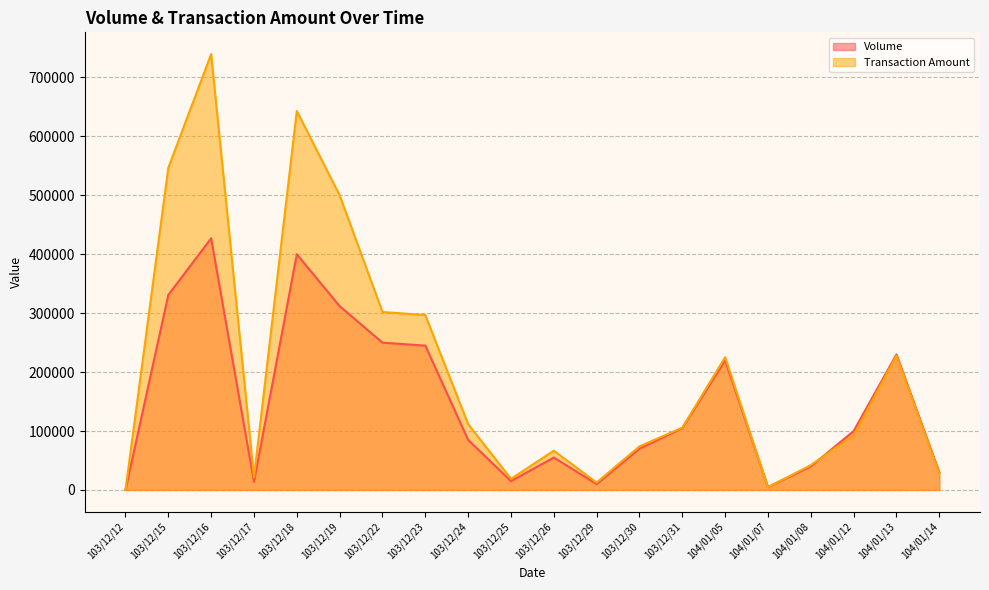

How many data points in Volume are less than 100000?

10